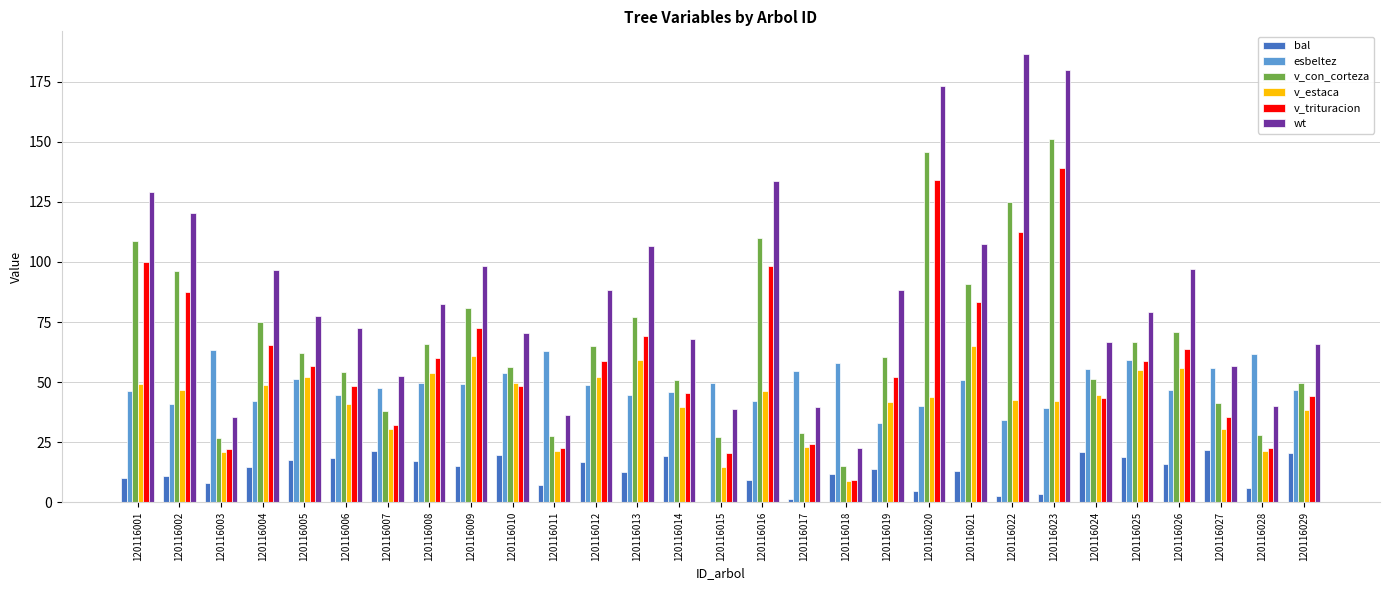

What is the sum of the wt values at 120116029 and 120116006?

138.4